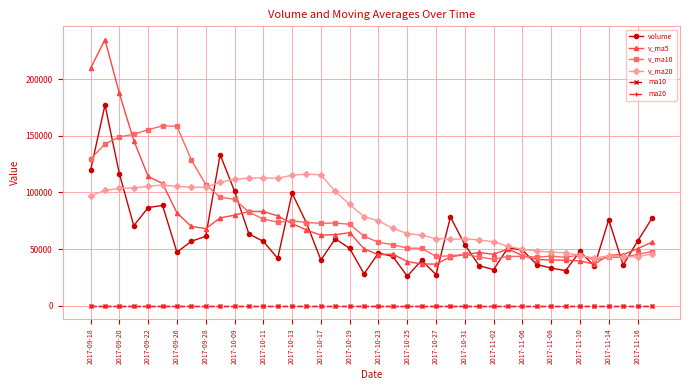

How many interior local valleys does the volume series have?

11